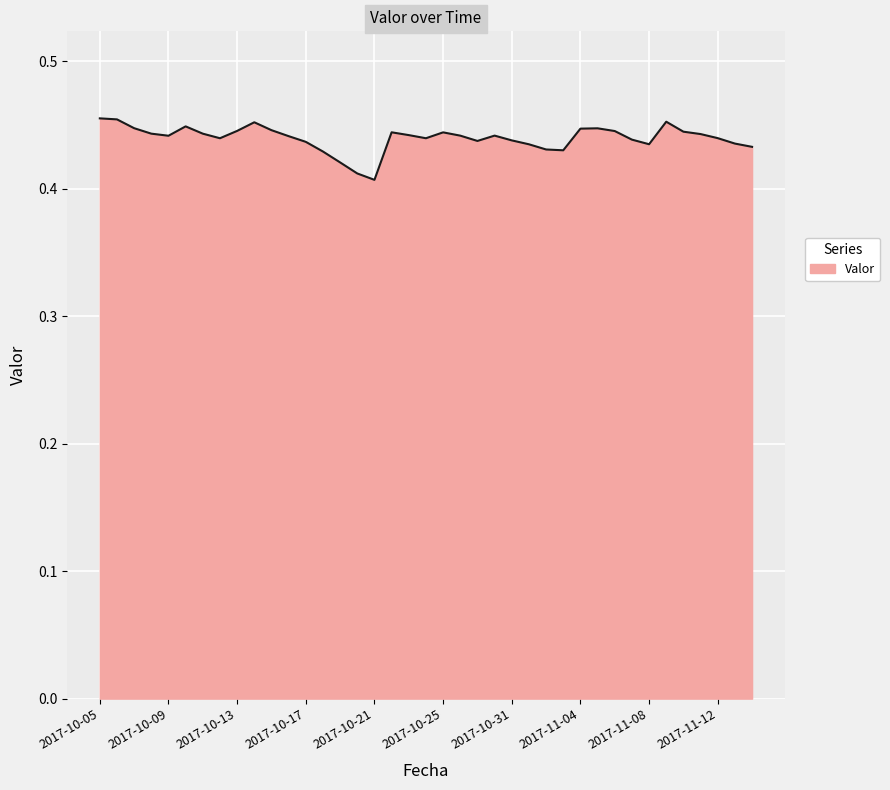

How many series are shown in this chart?

1